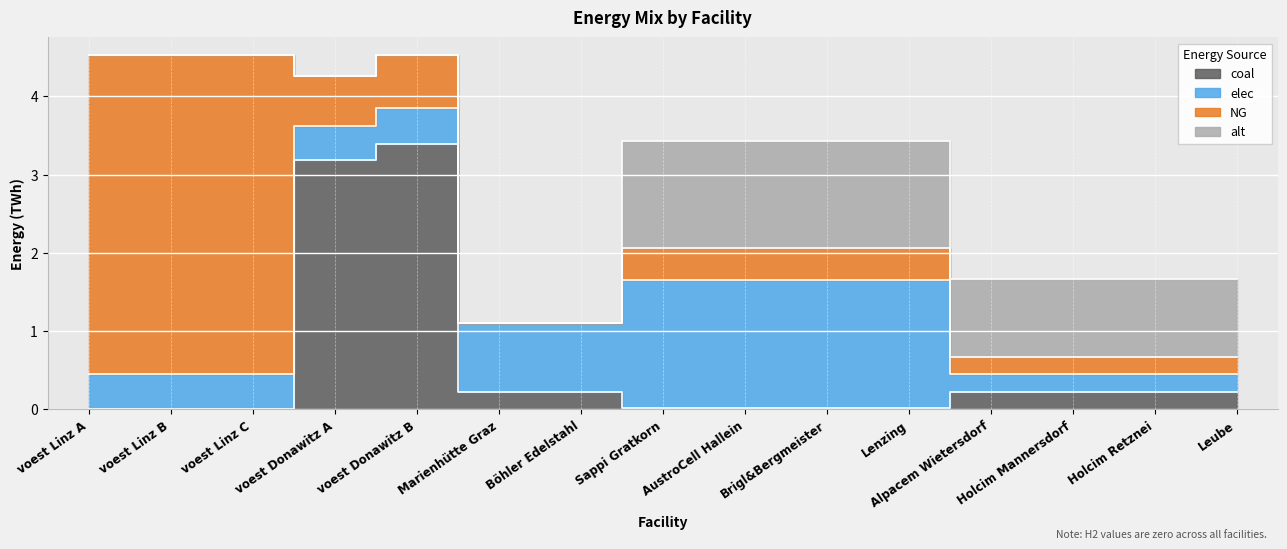

What is the difference between the NG values at Alpacem Wietersdorf and Sappi Gratkorn?

0.2